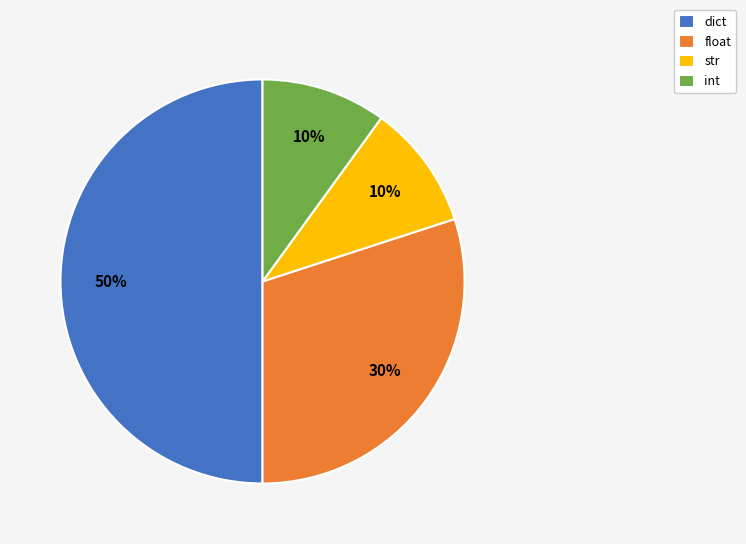

To the nearest percent, what is the difference between the dict and float slice percentages?

20%